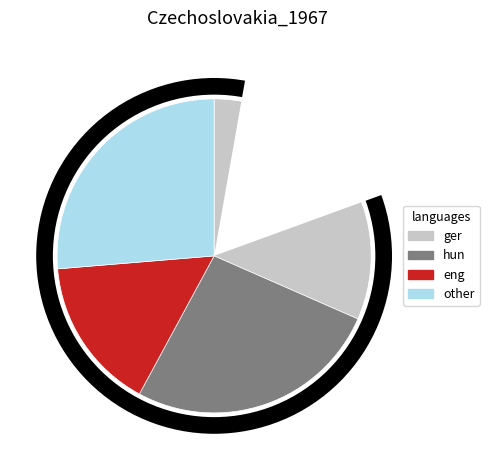

Is neoprene the majority of the pie?

No